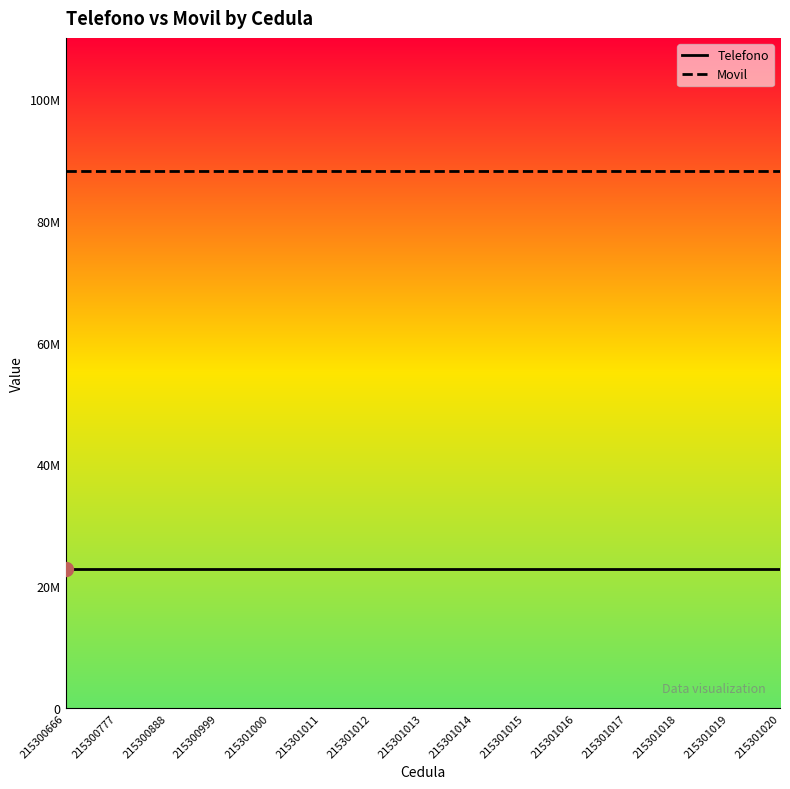

What is the value of the Telefono point at the 15th from the left?

22766543